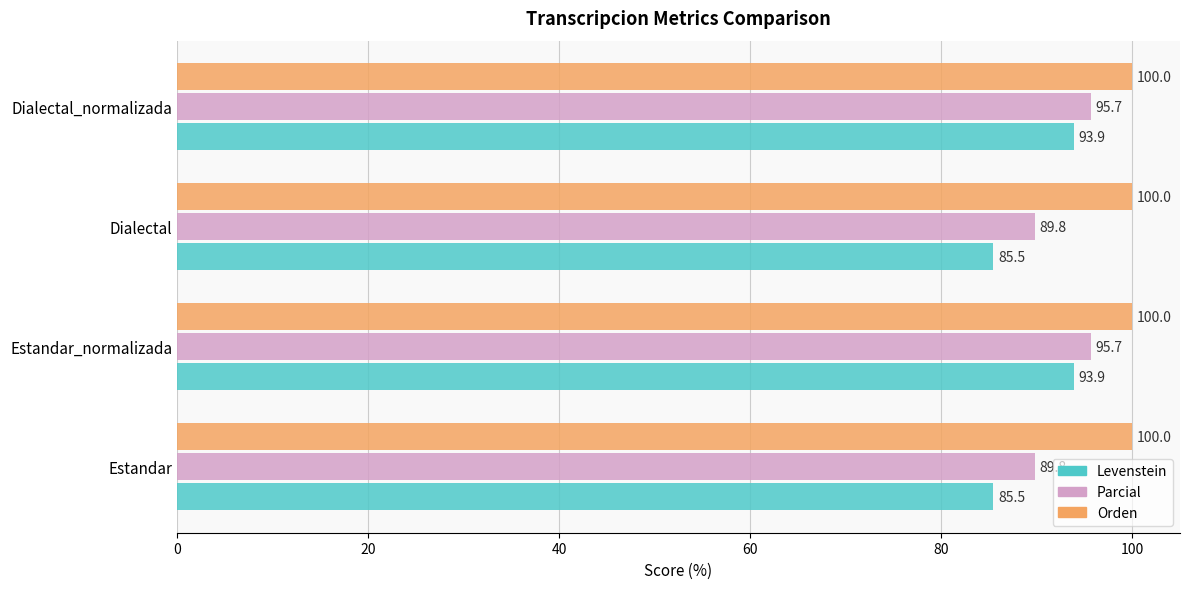

What is the difference between the highest and lowest values at Dialectal?

14.5